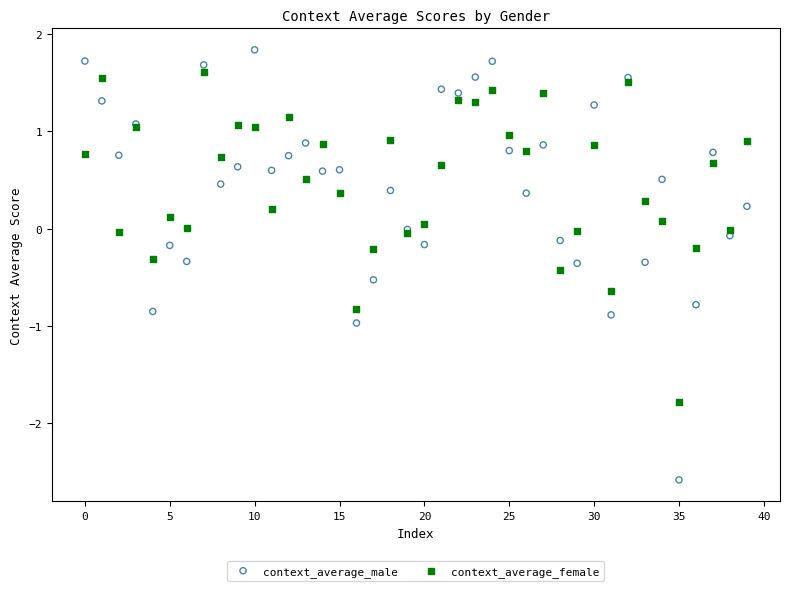

Which series has the largest Y range (max minus min)?

context_average_male